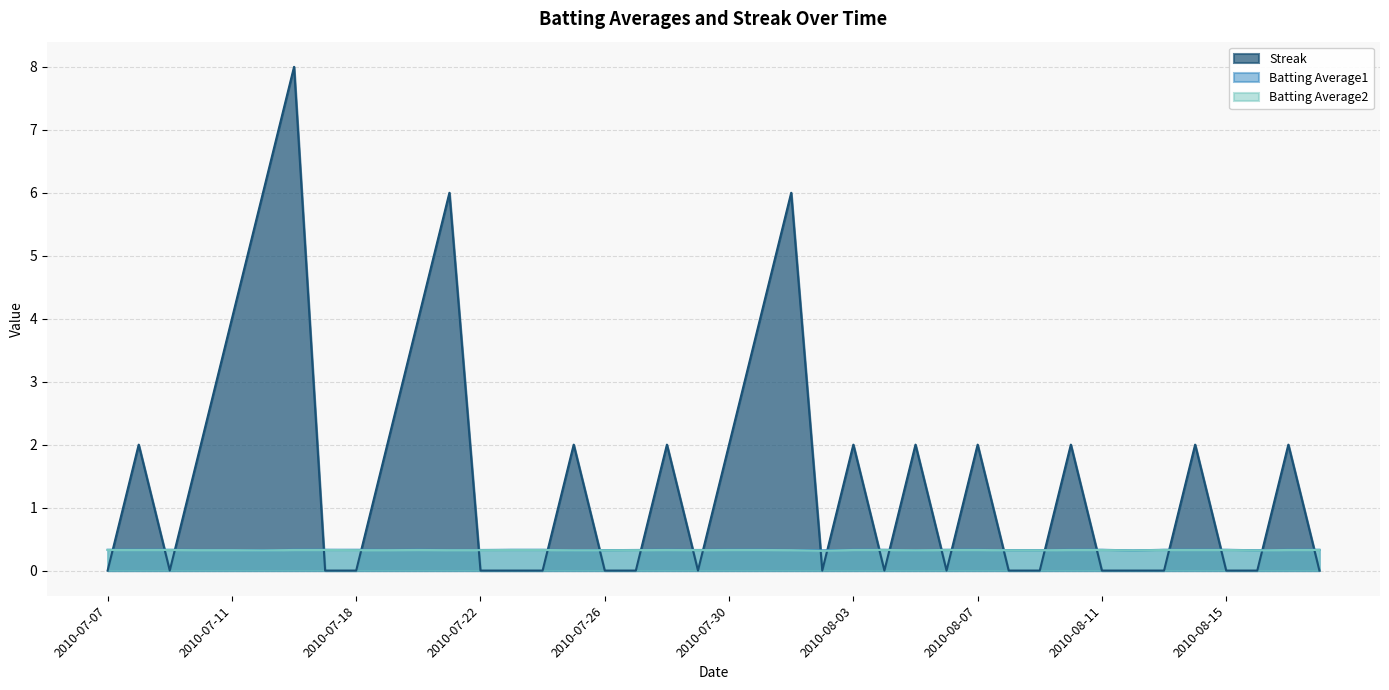

Which series has the largest total across all categories?

Streak